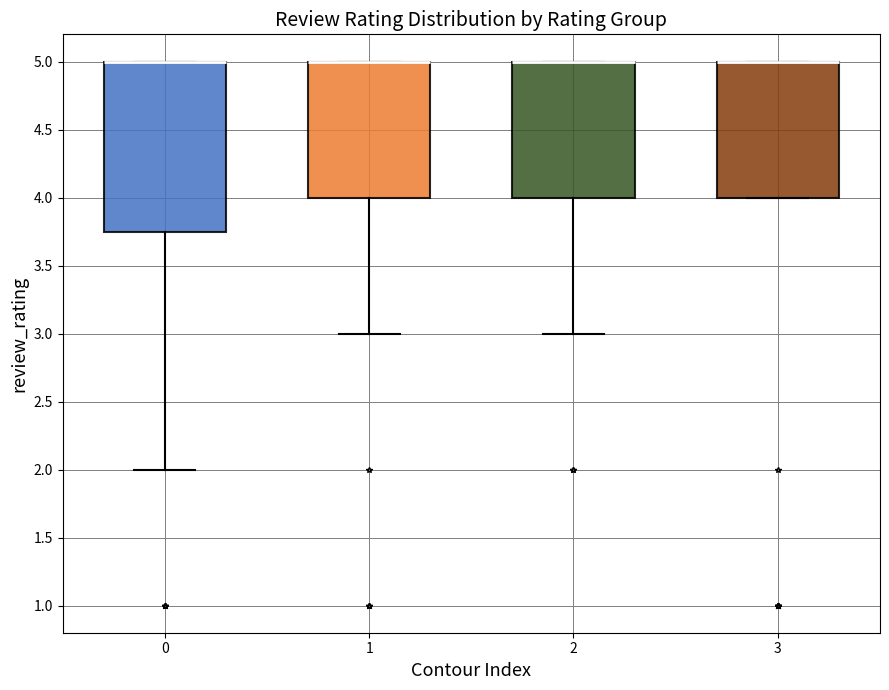

Where is the lower edge of the box at x = 0 on the y-axis? The values are not printed on the chart, so give them approximately, as read against the axis.

3.75